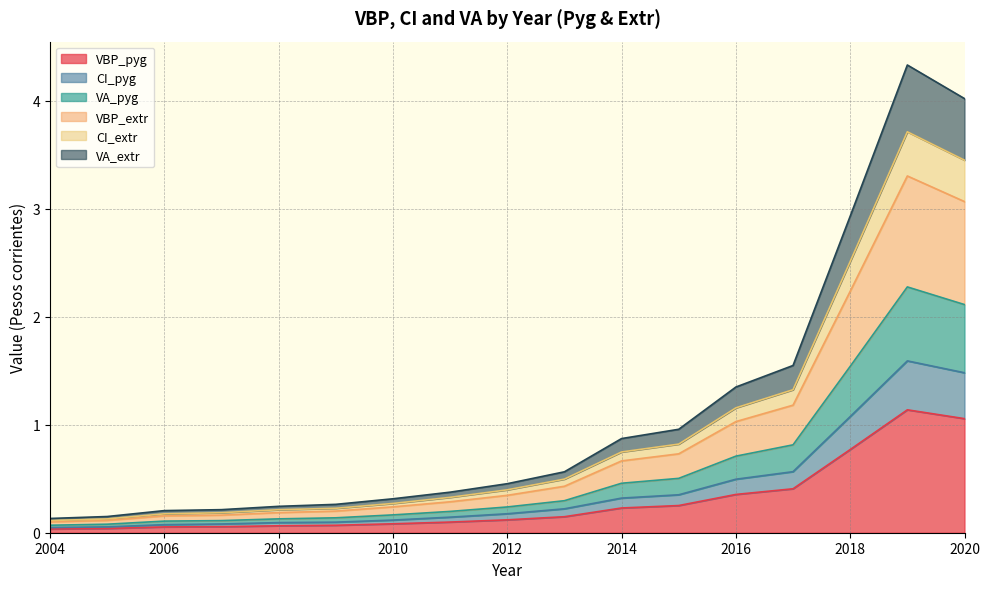

True or false: CI_pyg has a value of 0.0 at 2008.

False